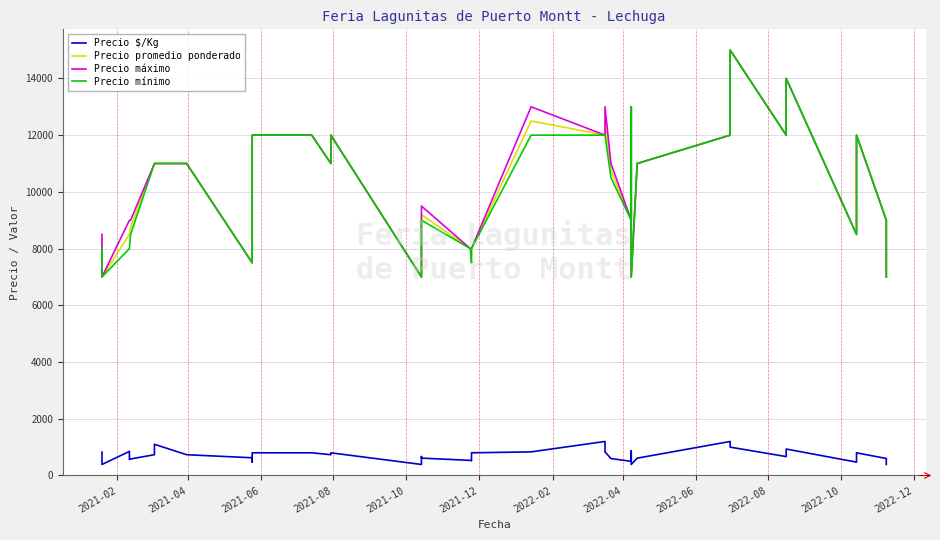

True or false: Precio mínimo and Precio promedio ponderado cross at least once.

False